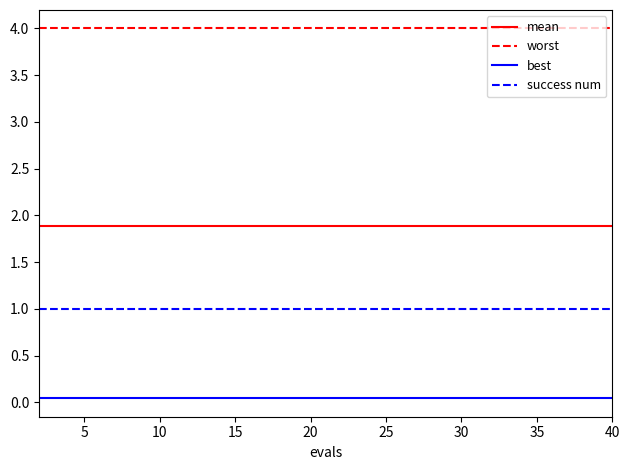

What is the sum of all mean values?

37.8